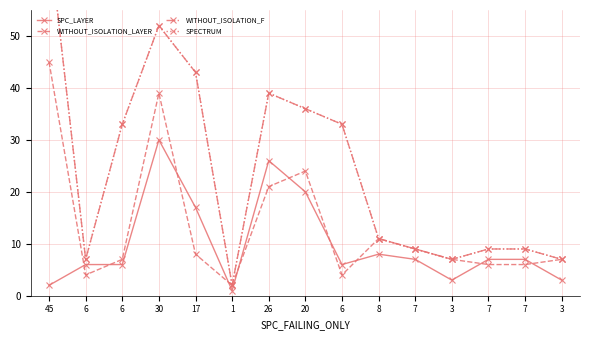

At which category does WITHOUT_ISOLATION_LAYER reach its first local peak?

30